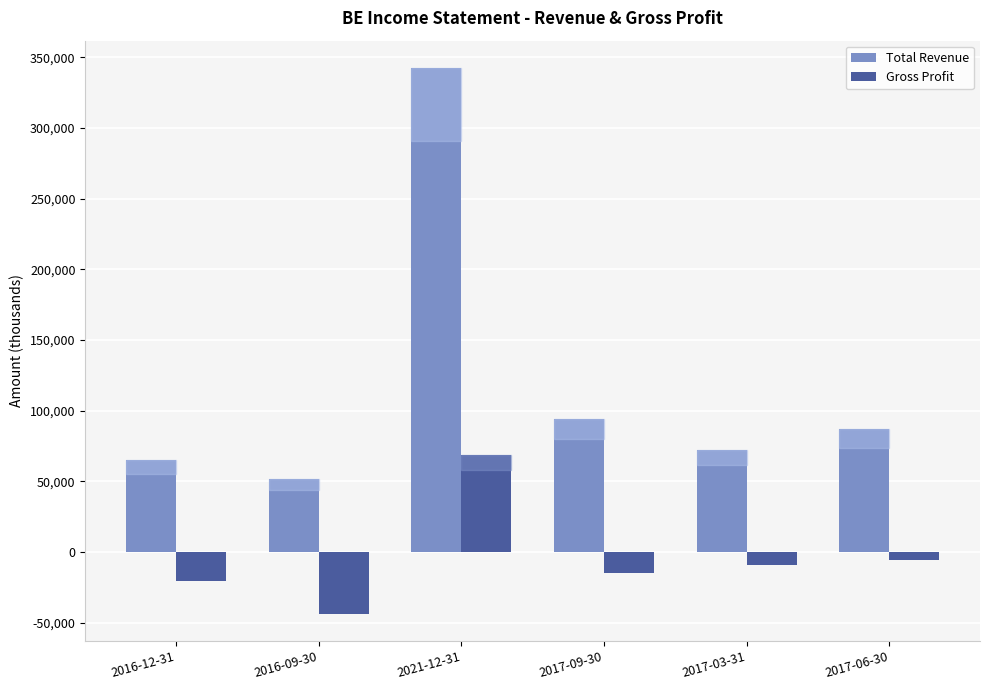

What is the sum of the Gross Profit values at 2017-06-30 and 2017-03-31?

-15000